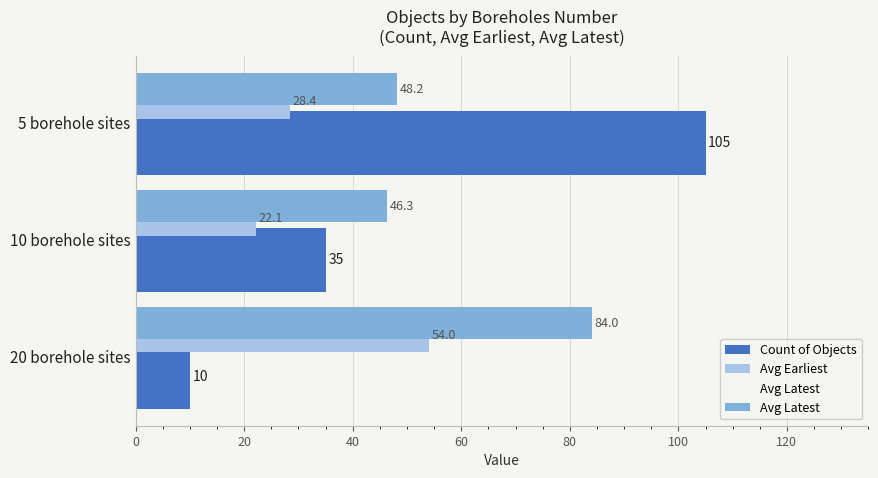

How many categories are shown in the chart?

3